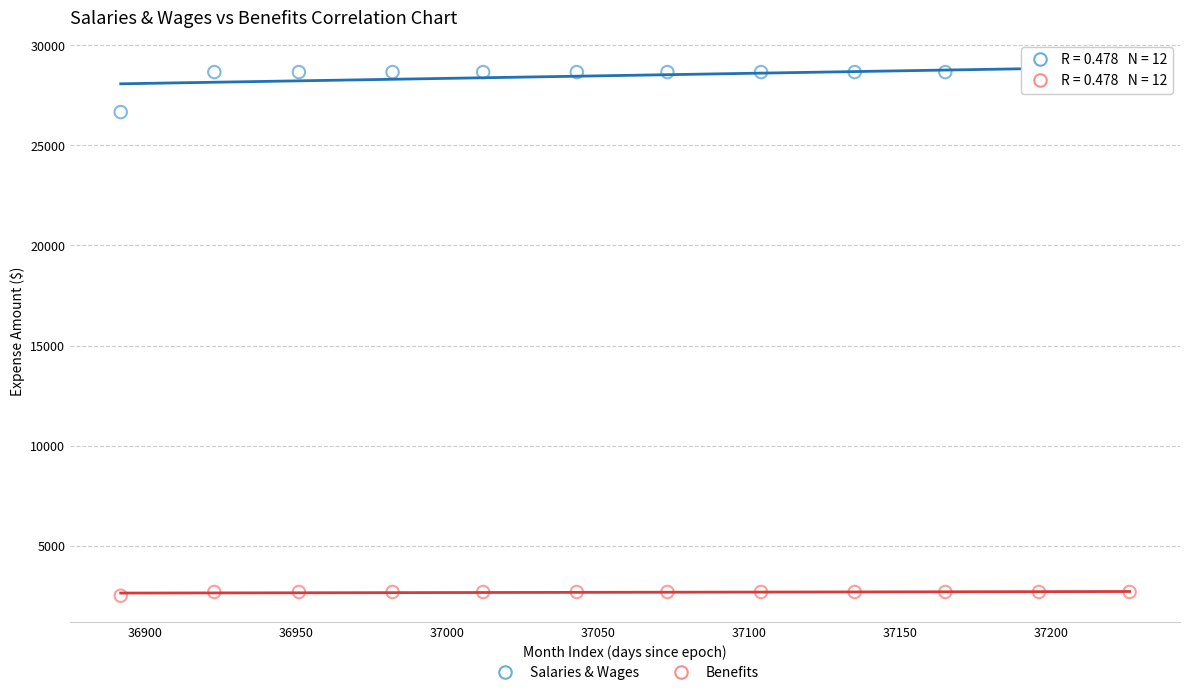

Across all data points, what is the range of Y values (max minus min)?

26173.3